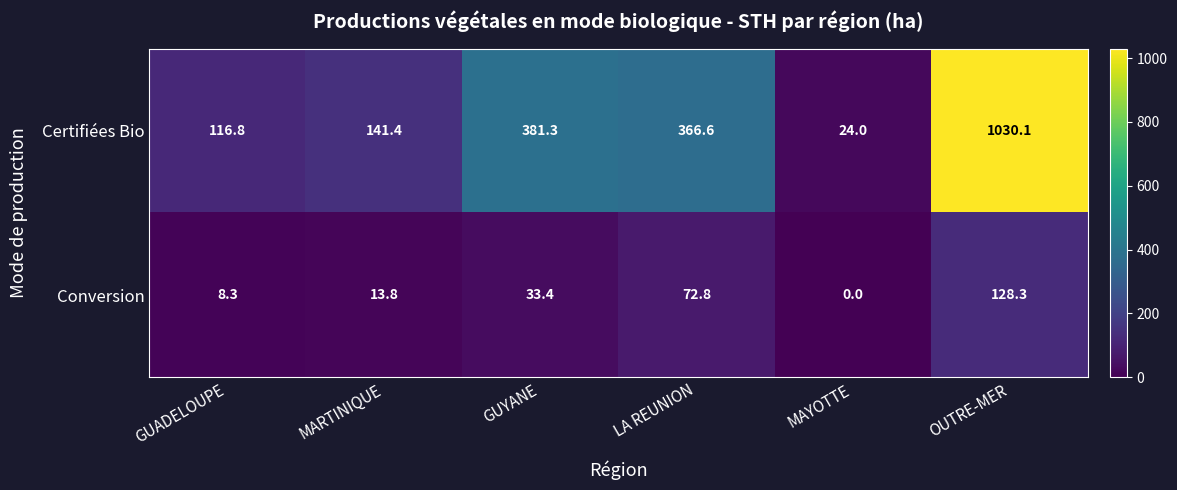

Reading right to left, extract all data points from this chart.

Certifiées Bio: OUTRE-MER=1030.1	MAYOTTE=24.0	LA REUNION=366.6	GUYANE=381.3	MARTINIQUE=141.4	GUADELOUPE=116.8
Conversion: OUTRE-MER=128.3	MAYOTTE=0.0	LA REUNION=72.8	GUYANE=33.4	MARTINIQUE=13.8	GUADELOUPE=8.3